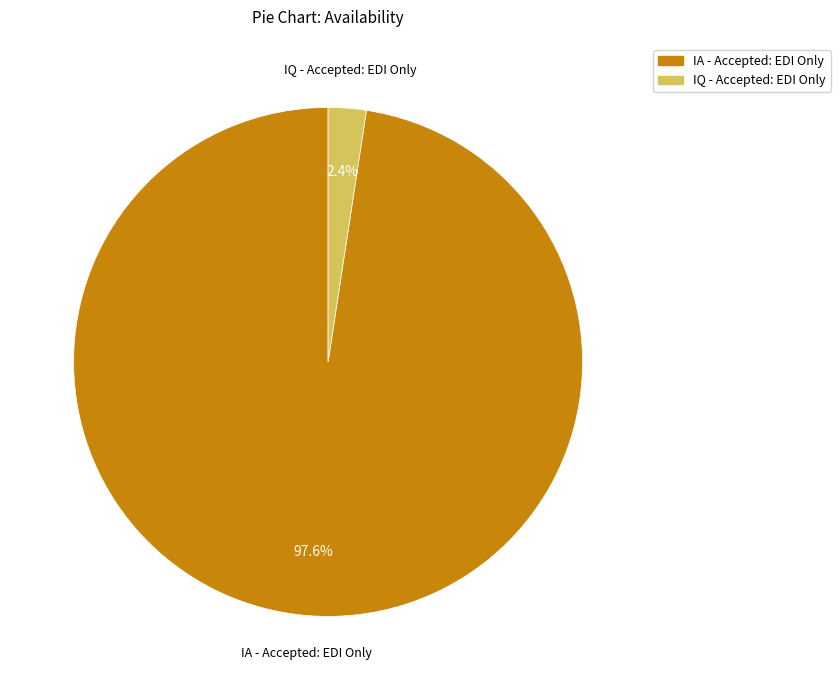

What is the smallest slice in the pie chart?

IQ - Accepted: EDI Only